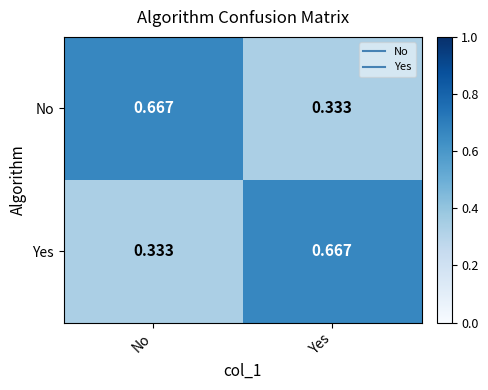

Is the value of No at Yes greater than the value of Yes at Yes?

No